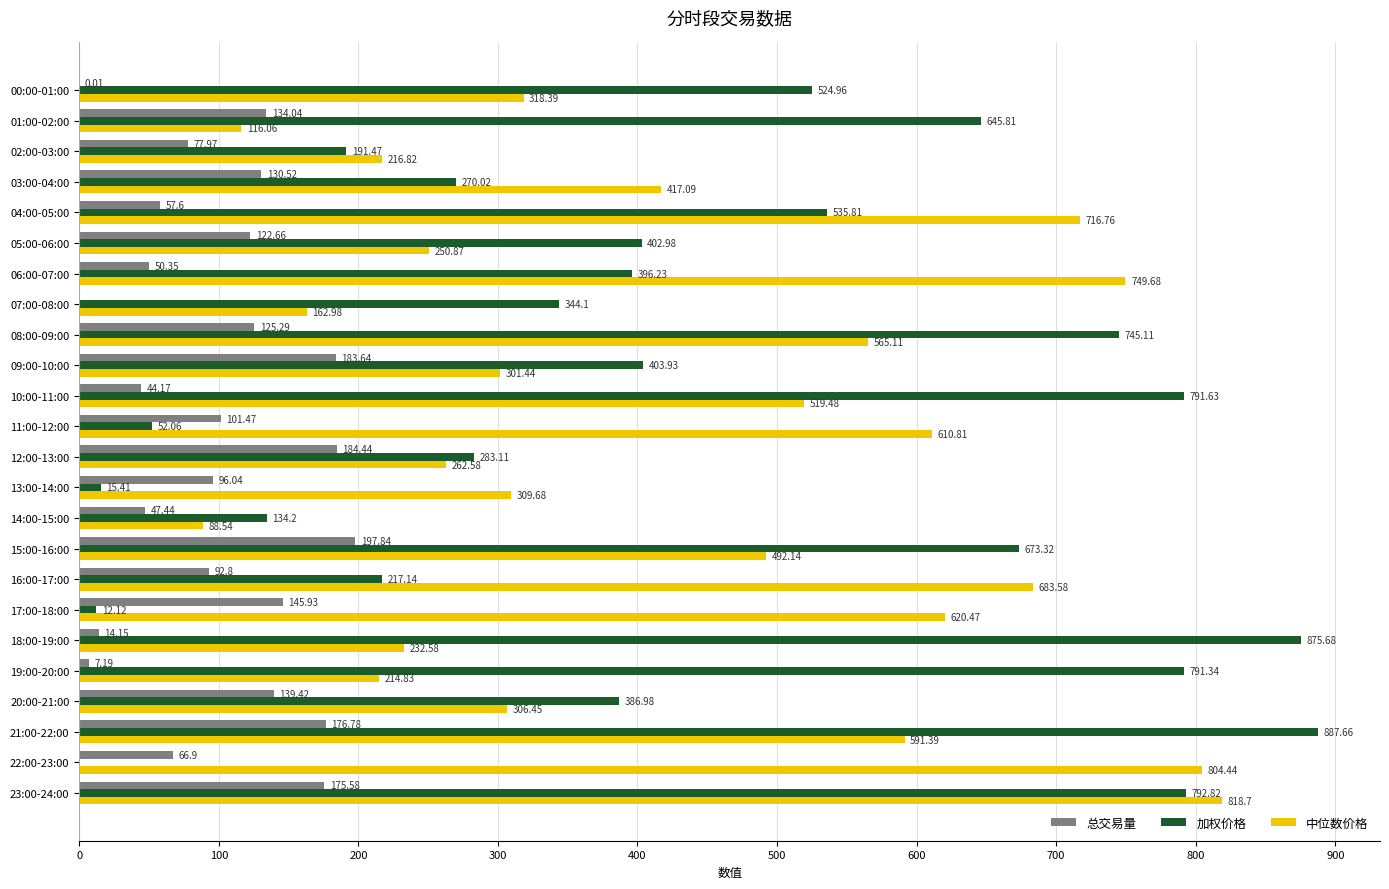

What is the sum of all 总交易量 values?

2372.2